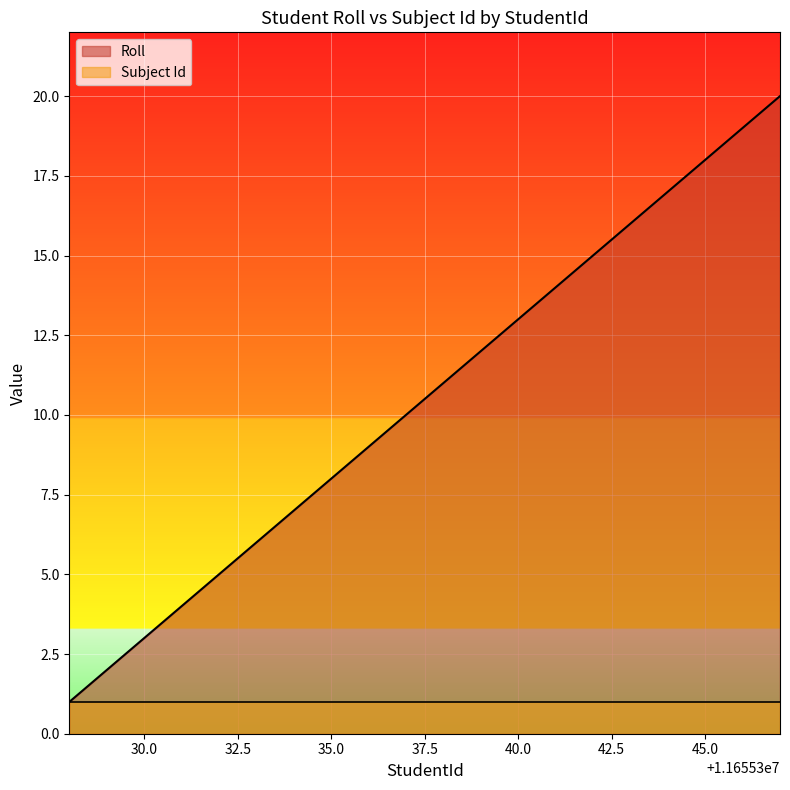

Which series has the largest range (max minus min)?

Roll